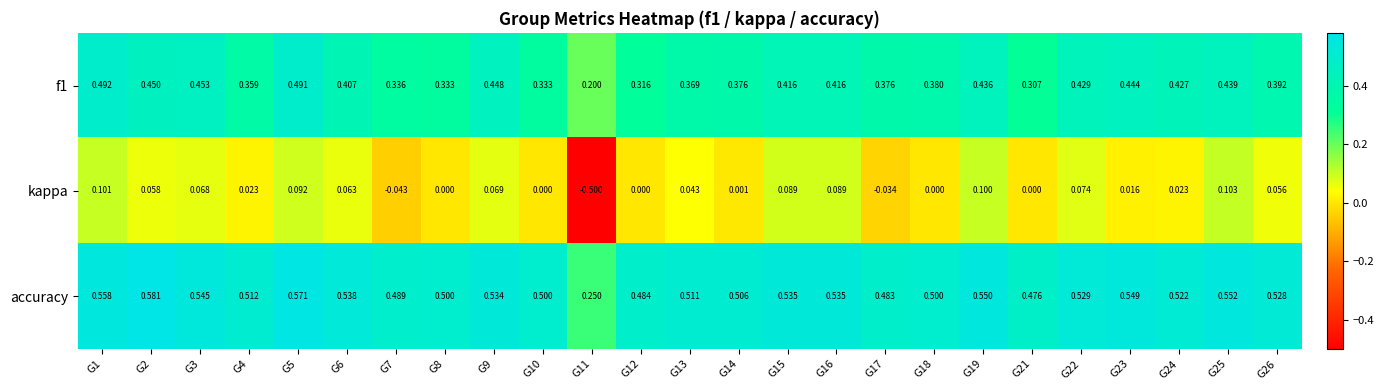

At which category is the sum across all series the highest?

G5